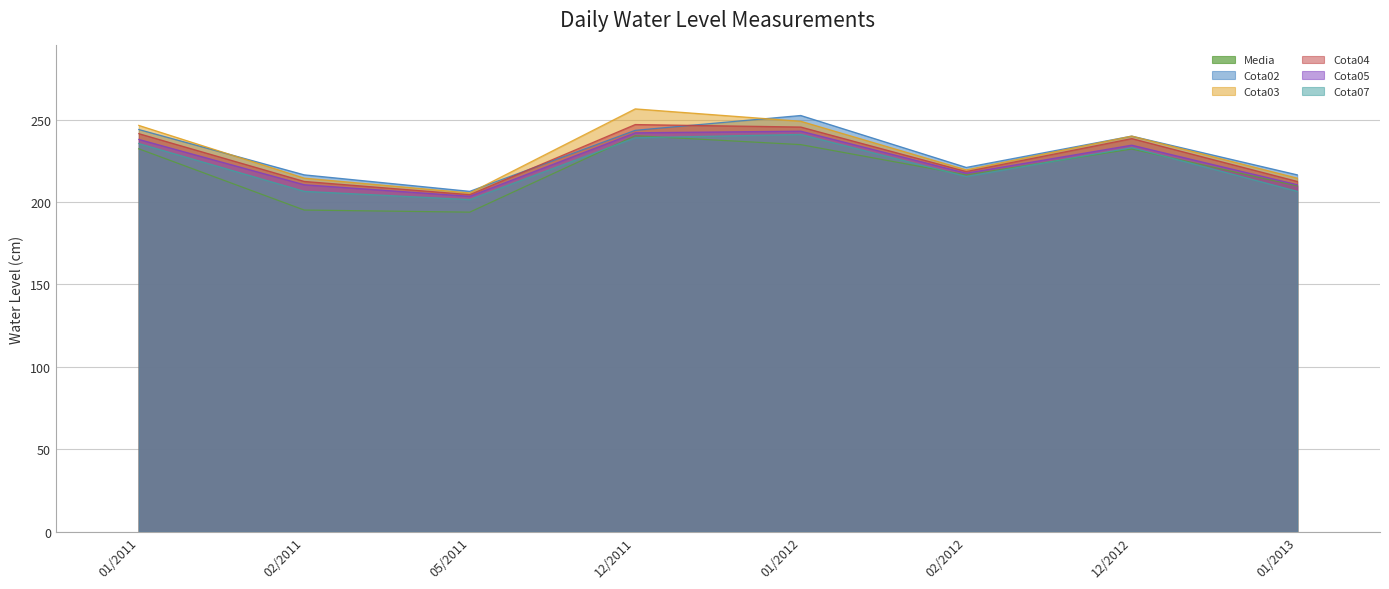

Reading left to right, transcribe all the data shown in this chart.

Media: 232.3	195.1	193.9	240.2	234.8	216.5	232.2	209.8
Cota02: 244.0	216.5	206.5	243.5	252.5	221.0	240.0	216.5
Cota03: 246.5	214.5	205.5	256.5	249.0	219.5	240.0	214.5
Cota04: 241.5	212.5	204.5	247.0	245.5	218.5	238.5	212.5
Cota05: 238.0	210.5	203.5	242.0	243.0	217.5	234.5	210.5
Cota07: 235.5	206.5	201.5	239.0	241.0	215.5	233.0	206.5